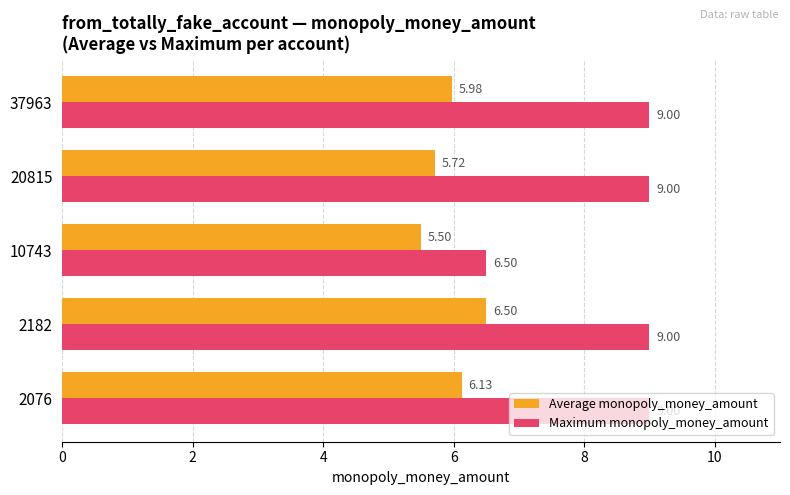

Rank the series by their maximum value, from lowest to highest.

Average monopoly_money_amount, Maximum monopoly_money_amount